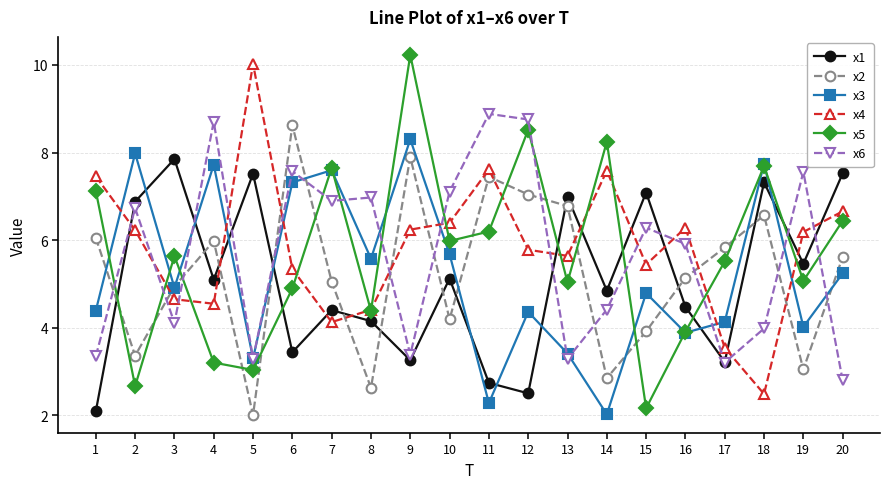

True or false: x5 and x2 intersect in this chart.

True